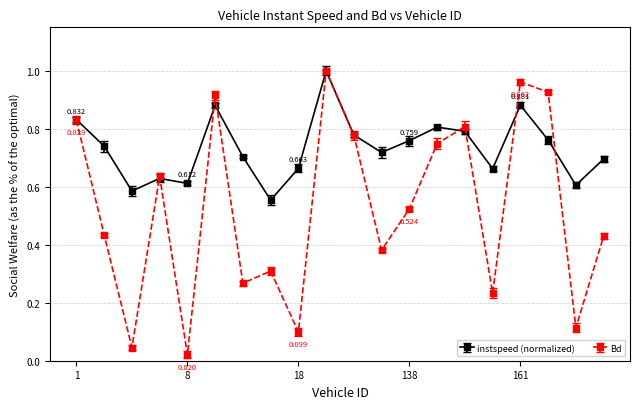

Which series has the largest total across all categories?

instspeed (normalized)